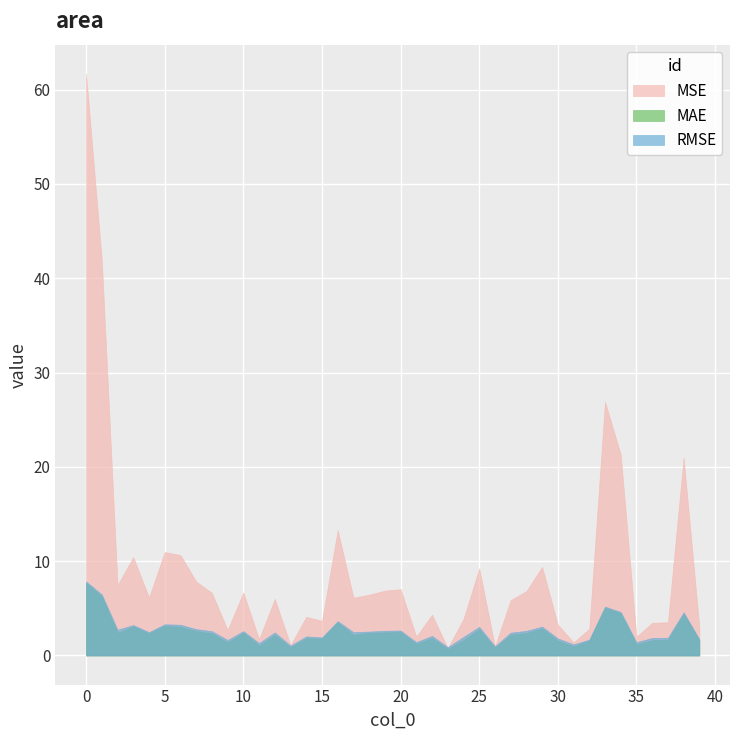

At which category does MAE reach its first local peak?

3